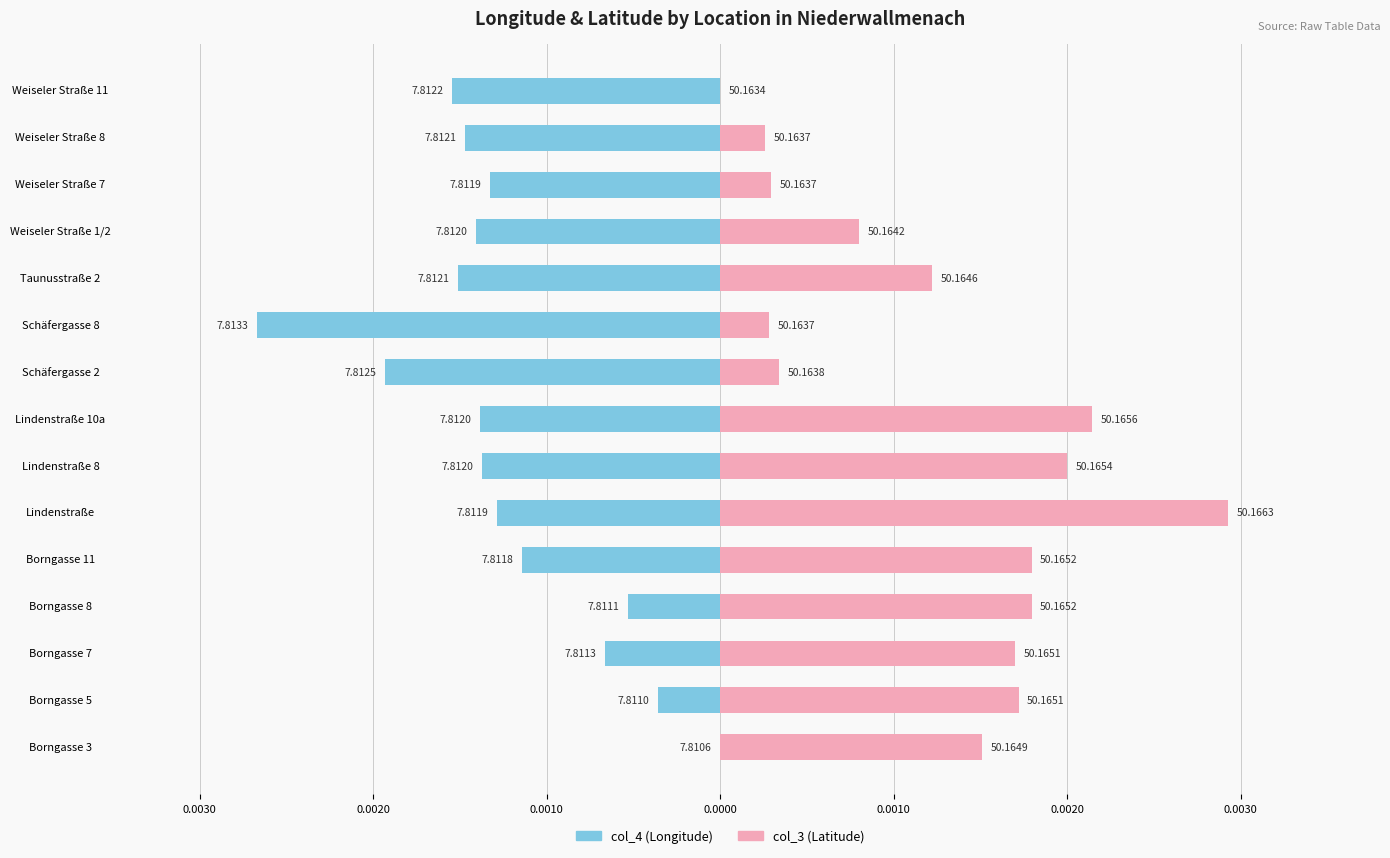

How many bars are there in each group?

2